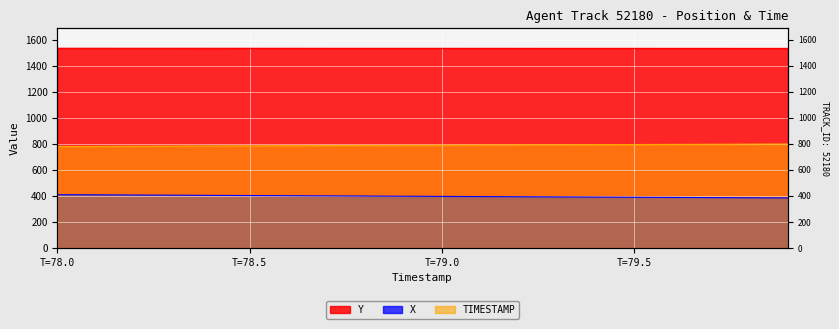

What is the value of the Y point at the 12th from the left?

1533.8